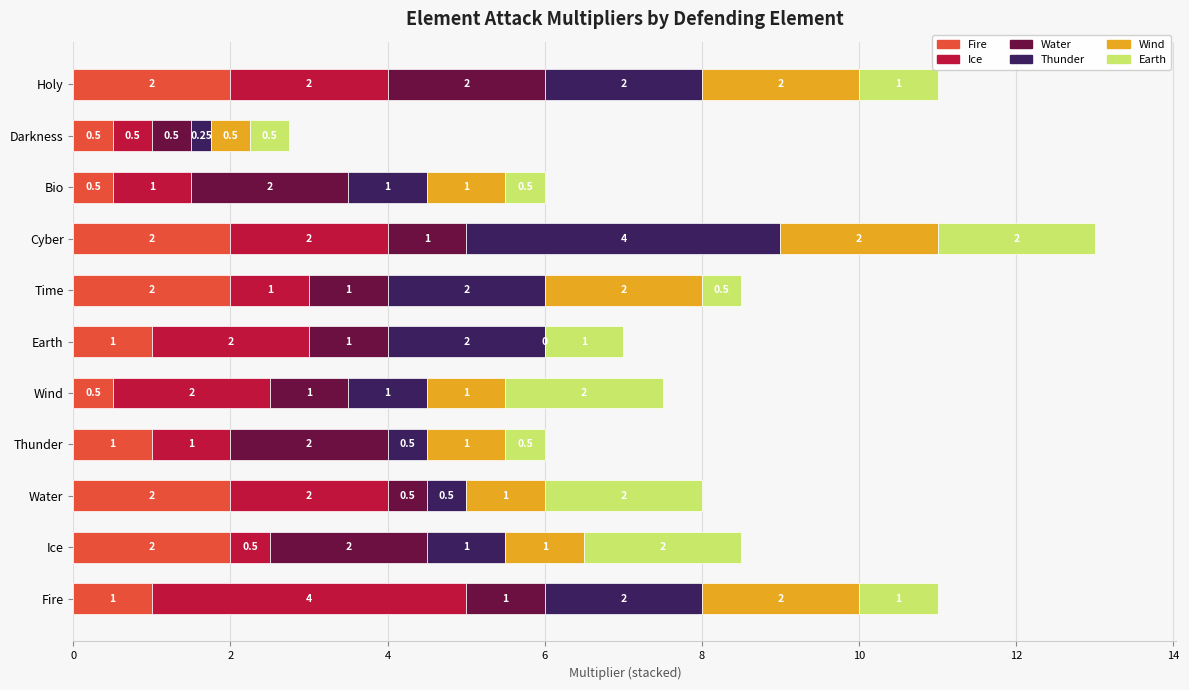

What is the total value across all series at Holy?

11.0